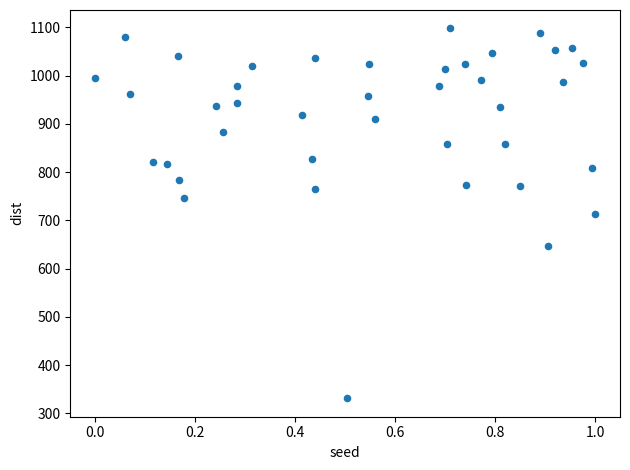

What is the range of Y values (max minus min)?

766.2